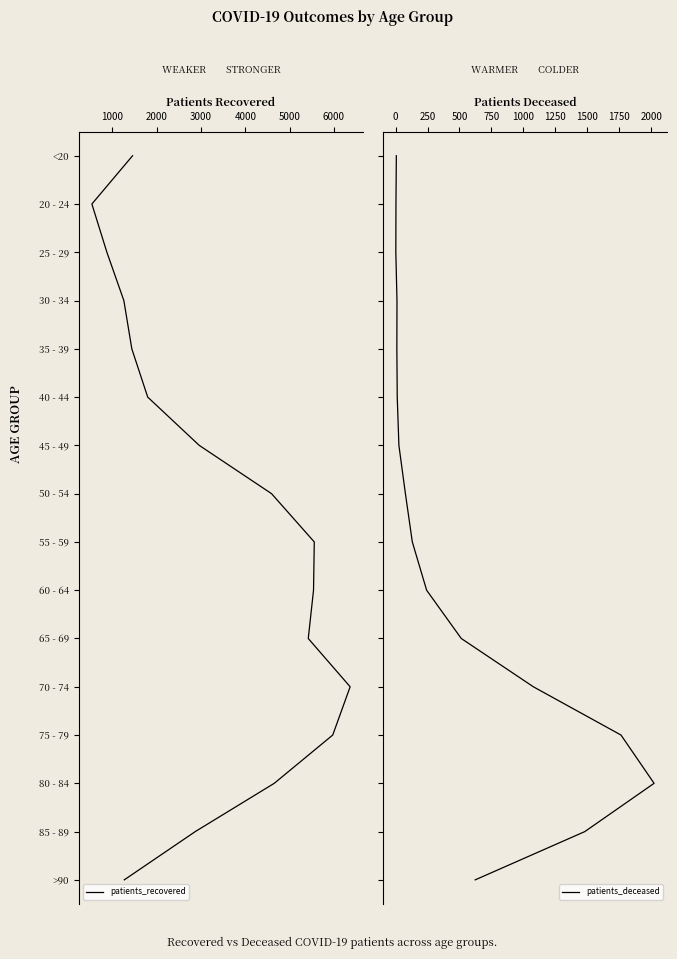

How many categories are shown in the chart?

16